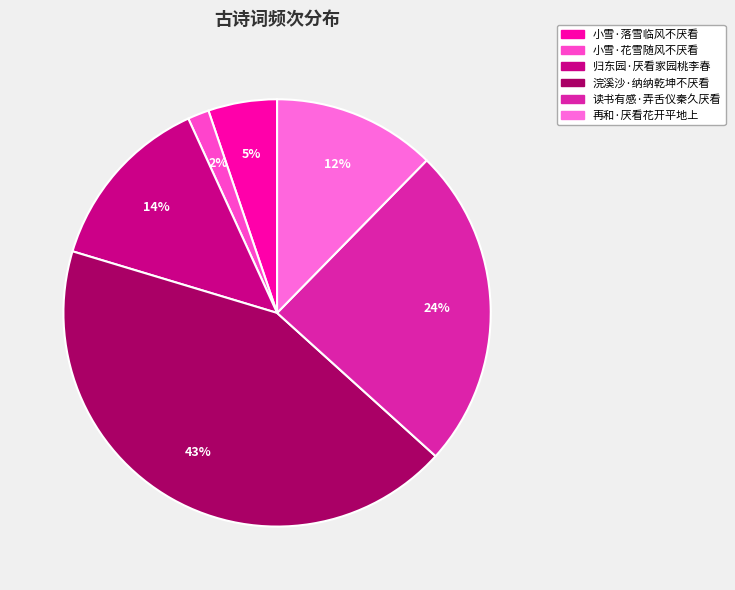

To the nearest percent, what is the combined percentage of 小雪·落雪临风不厌看 and 小雪·花雪随风不厌看?

7%